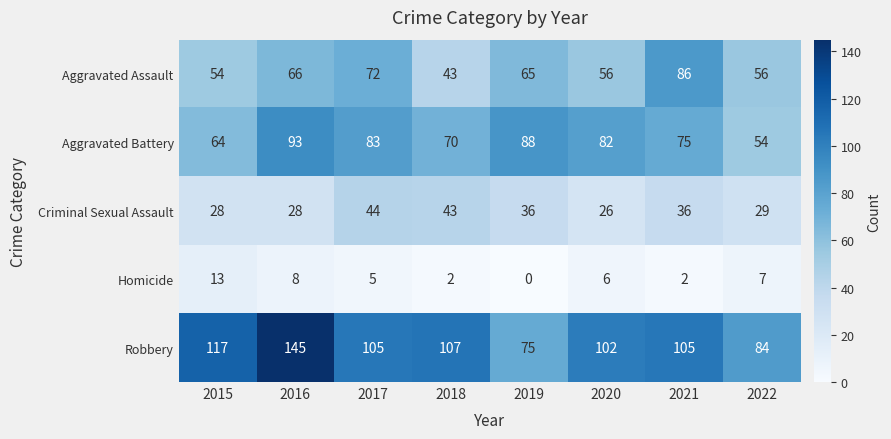

Which series has the largest total across all categories?

Robbery